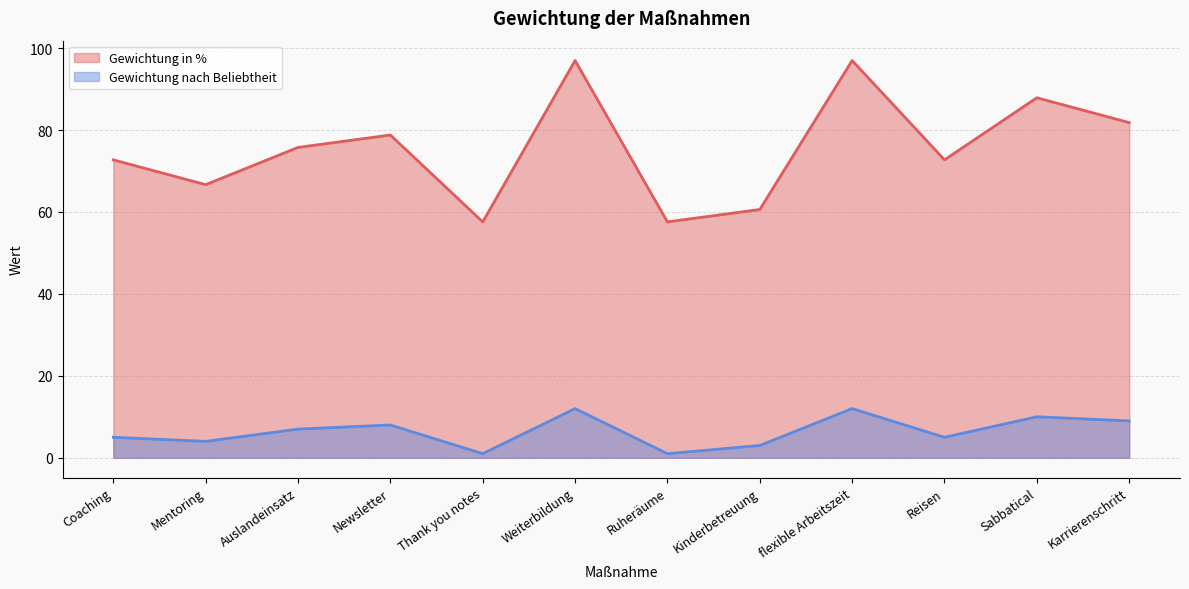

Which has a higher value, Kinderbetreuung or Reisen?

Reisen